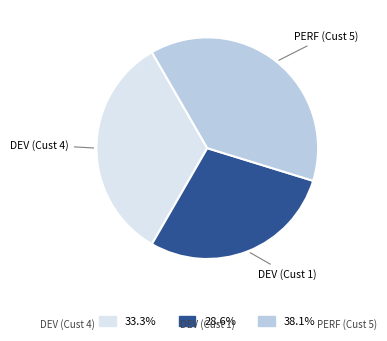

What is the ratio of the value at PERF (Cust 5) to the value at DEV (Cust 4)?

1.1